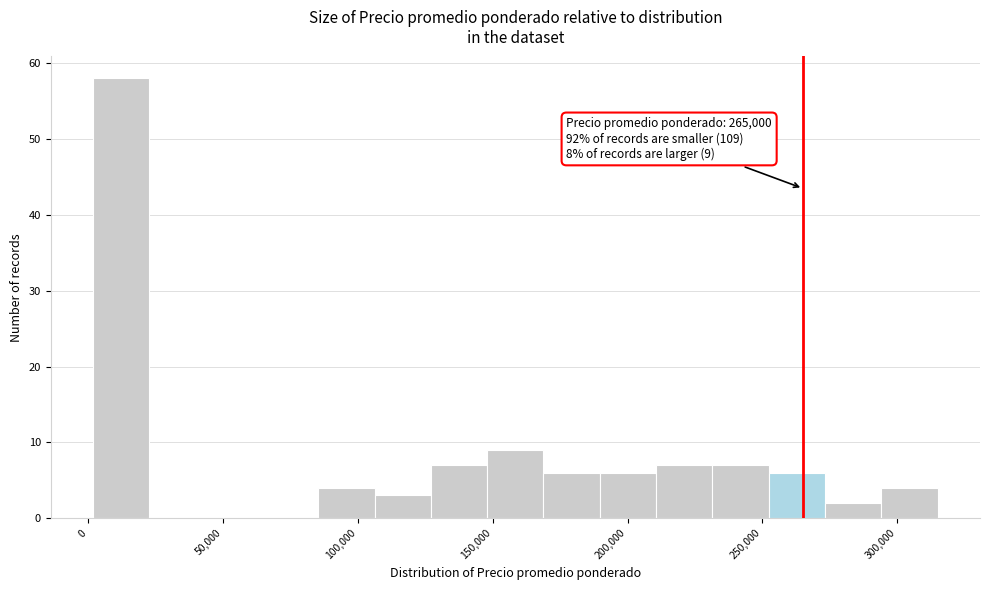

Over which range of the x-axis is the bar tallest?

0 to 25000